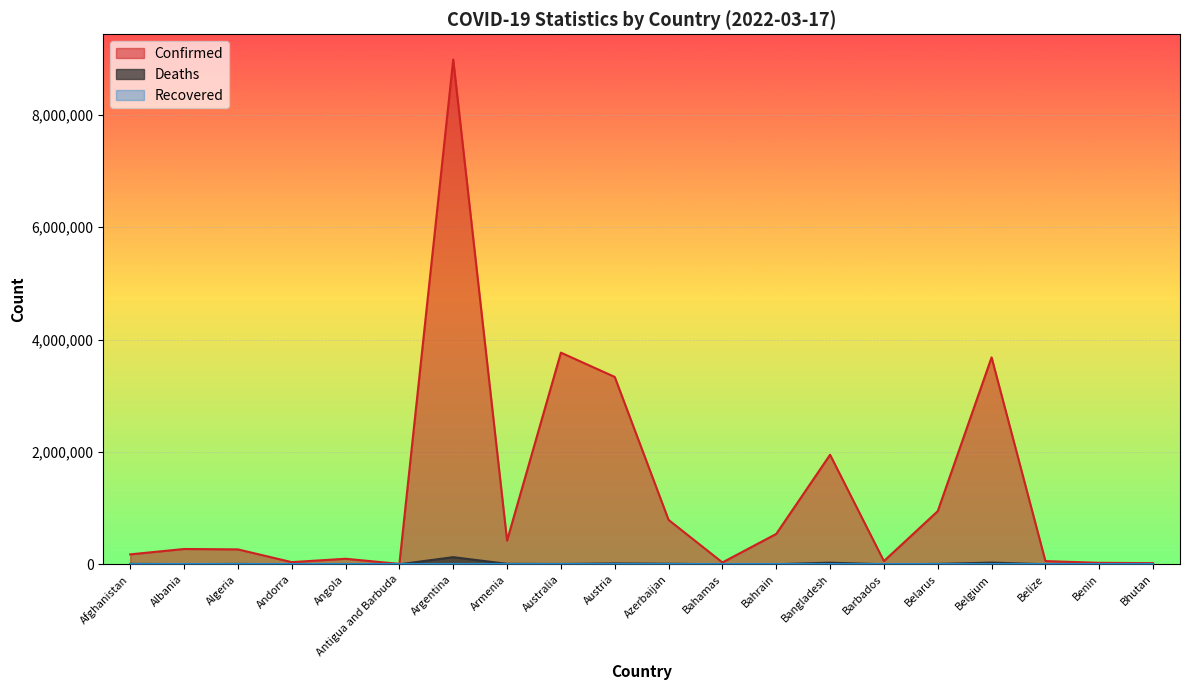

True or false: Confirmed and Deaths intersect in this chart.

False